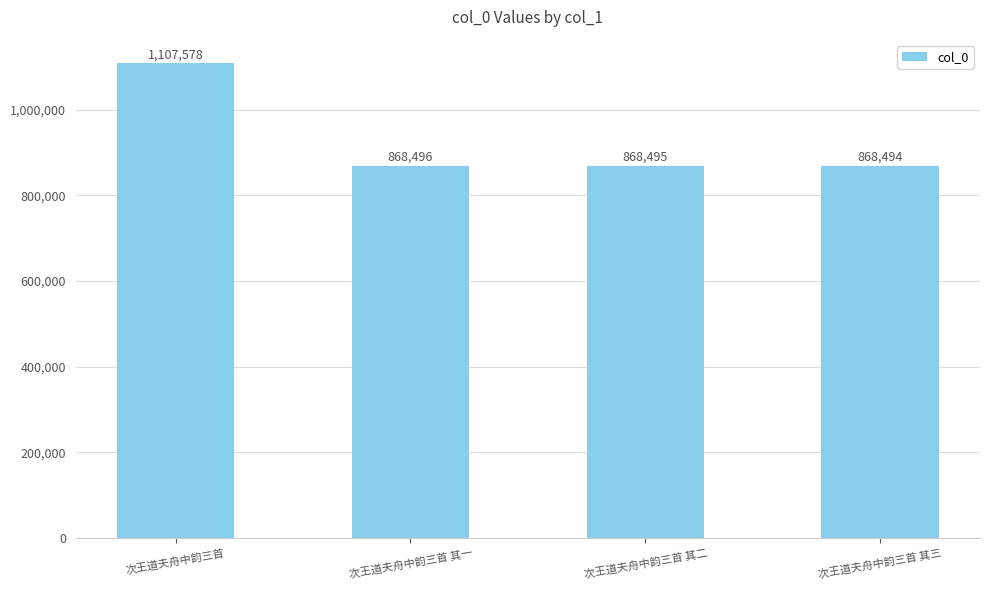

What is the value of the 2nd bar from the left?

868496